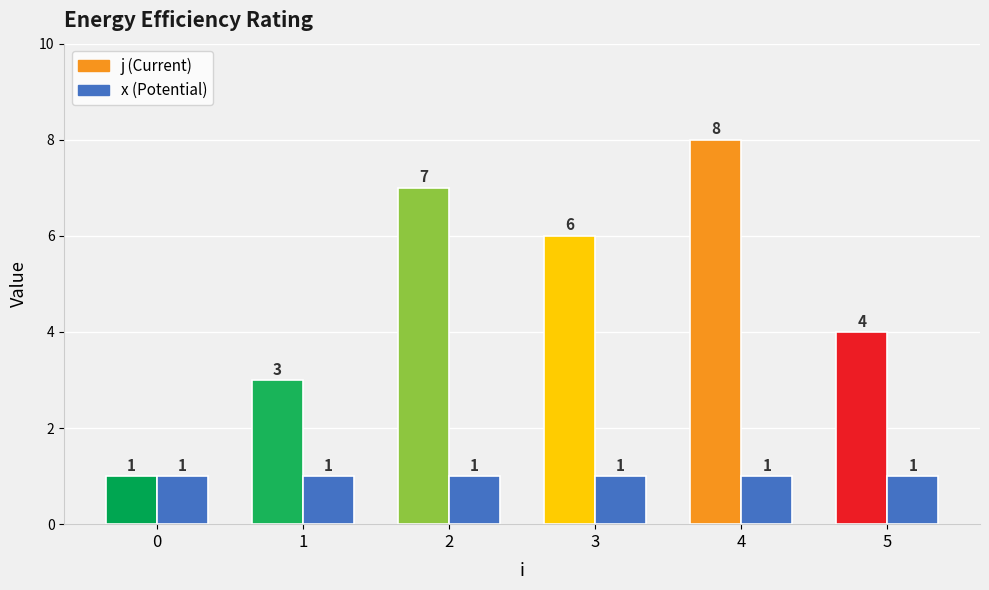

What is the smallest value displayed?

1